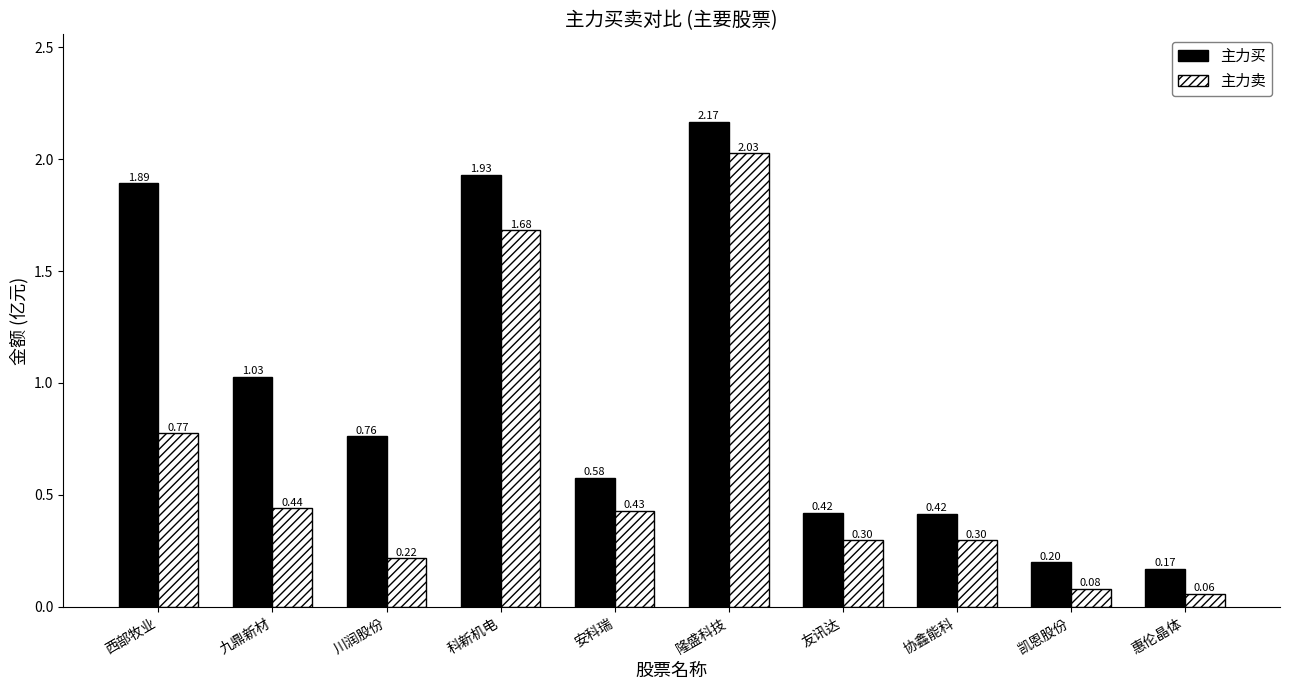

How many bars are there in each group?

2